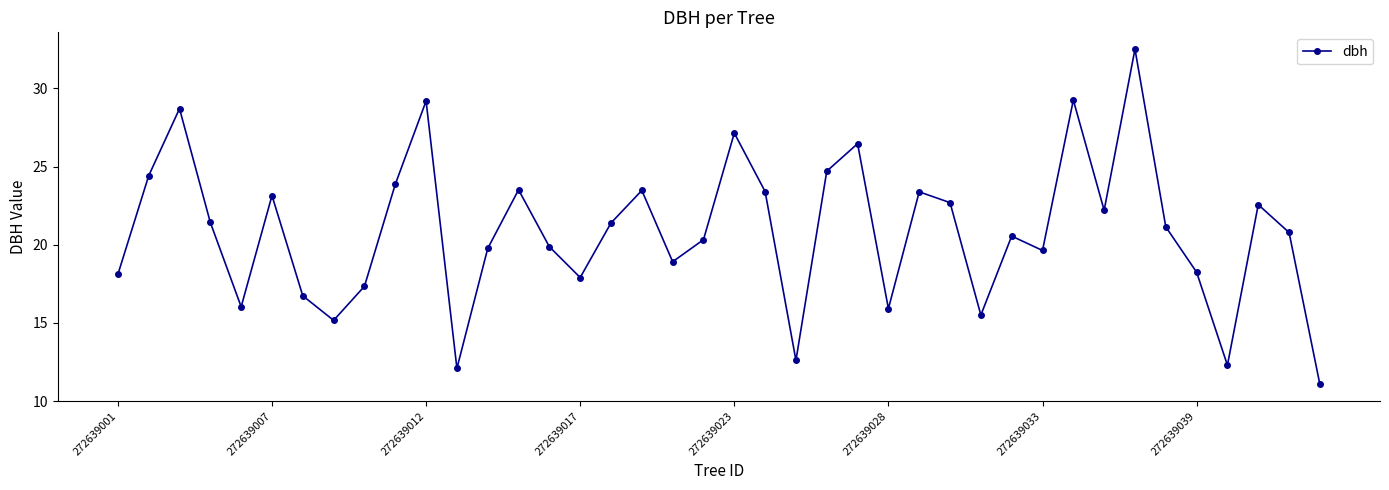

What is the sum of all values?

833.3